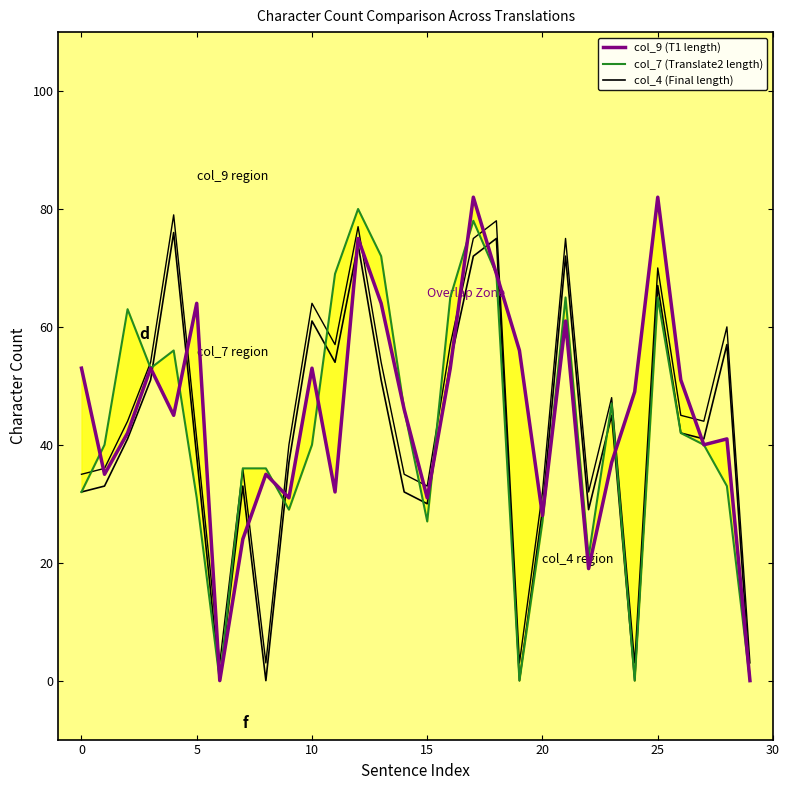

The value of col_4 (Final length) at 26 is 42. True or false?

True